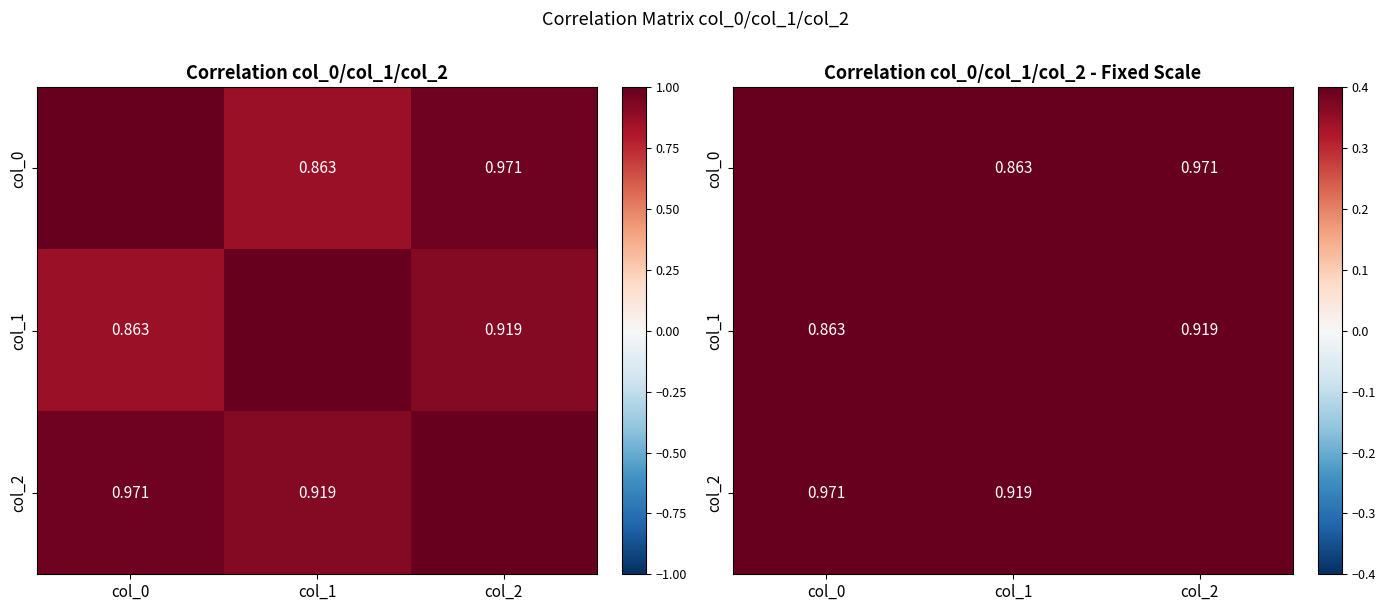

Which series changed the most between col_0 and col_1?

col_0